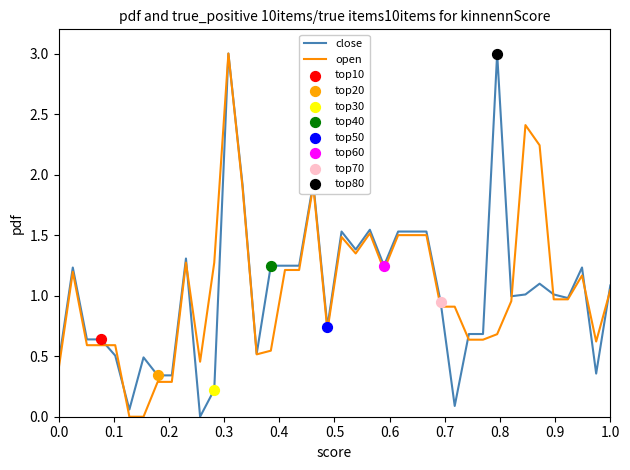

What is the maximum value shown in the chart?

3.0